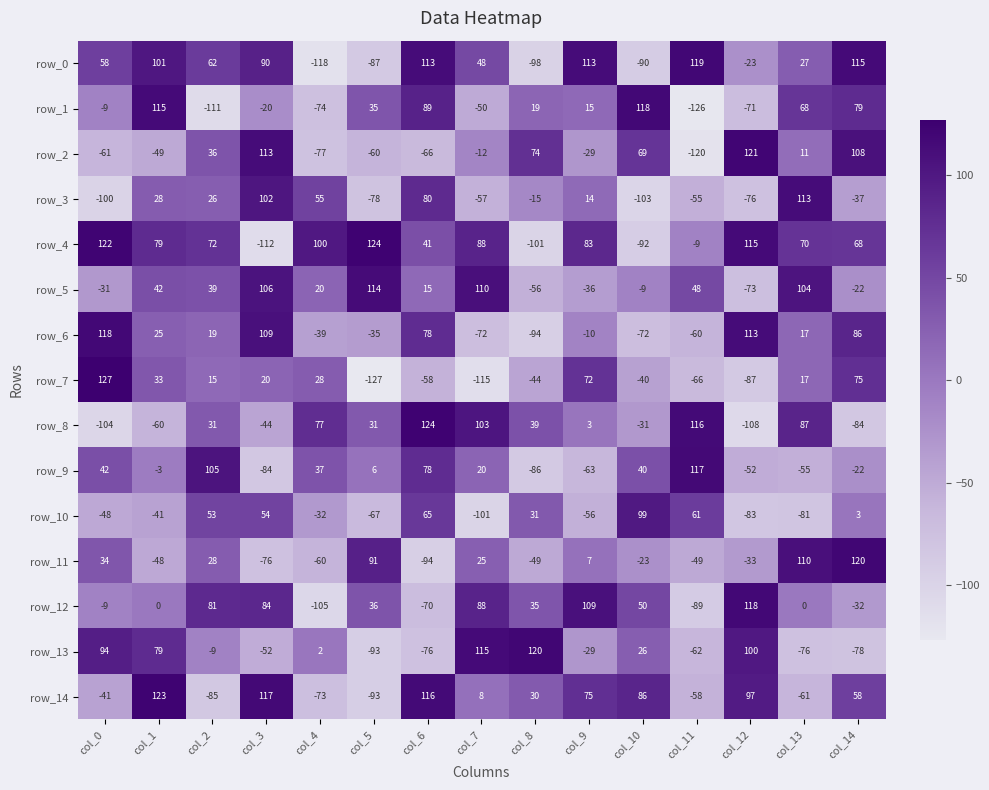

Reading left to right, extract all data points from this chart.

row_0: 58	101	62	90	-118	-87	113	48	-98	113	-90	119	-23	27	115
row_1: -9	115	-111	-20	-74	35	89	-50	19	15	118	-126	-71	68	79
row_2: -61	-49	36	113	-77	-60	-66	-12	74	-29	69	-120	121	11	108
row_3: -100	28	26	102	55	-78	80	-57	-15	14	-103	-55	-76	113	-37
row_4: 122	79	72	-112	100	124	41	88	-101	83	-92	-9	115	70	68
row_5: -31	42	39	106	20	114	15	110	-56	-36	-9	48	-73	104	-22
row_6: 118	25	19	109	-39	-35	78	-72	-94	-10	-72	-60	113	17	86
row_7: 127	33	15	20	28	-127	-58	-115	-44	72	-40	-66	-87	17	75
row_8: -104	-60	31	-44	77	31	124	103	39	3	-31	116	-108	87	-84
row_9: 42	-3	105	-84	37	6	78	20	-86	-63	40	117	-52	-55	-22
row_10: -48	-41	53	54	-32	-67	65	-101	31	-56	99	61	-83	-81	3
row_11: 34	-48	28	-76	-60	91	-94	25	-49	7	-23	-49	-33	110	120
row_12: -9	0	81	84	-105	36	-70	88	35	109	50	-89	118	0	-32
row_13: 94	79	-9	-52	2	-93	-76	115	120	-29	26	-62	100	-76	-78
row_14: -41	123	-85	117	-73	-93	116	8	30	75	86	-58	97	-61	58